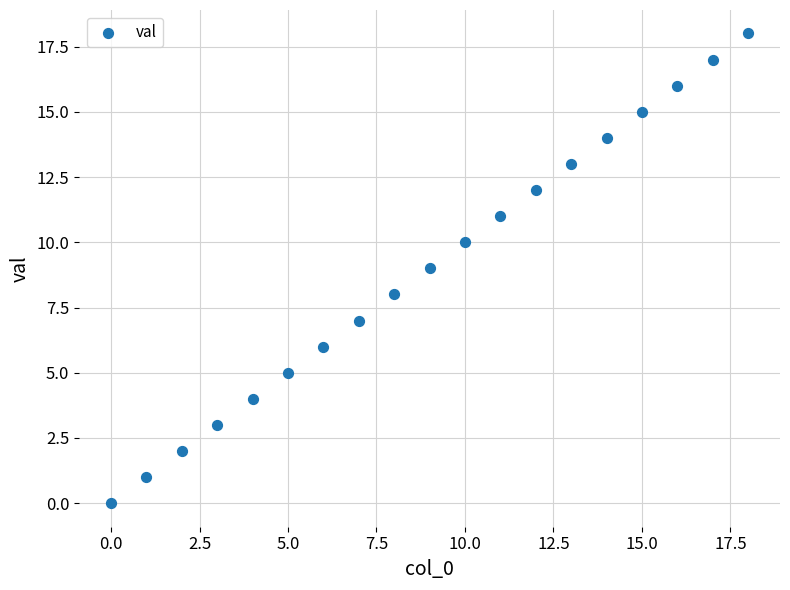

What is the range of Y values (max minus min)?

18